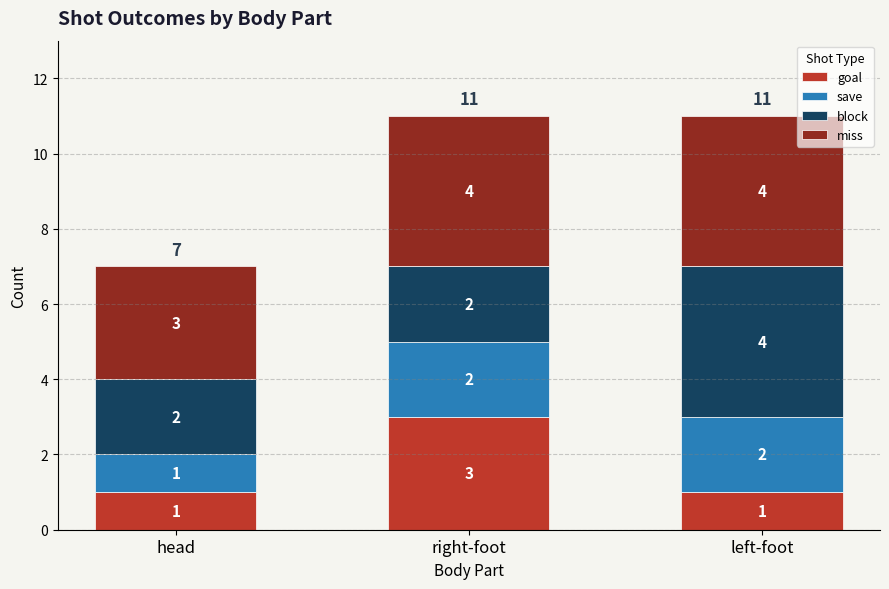

What is the sum of the goal values at left-foot and right-foot?

4